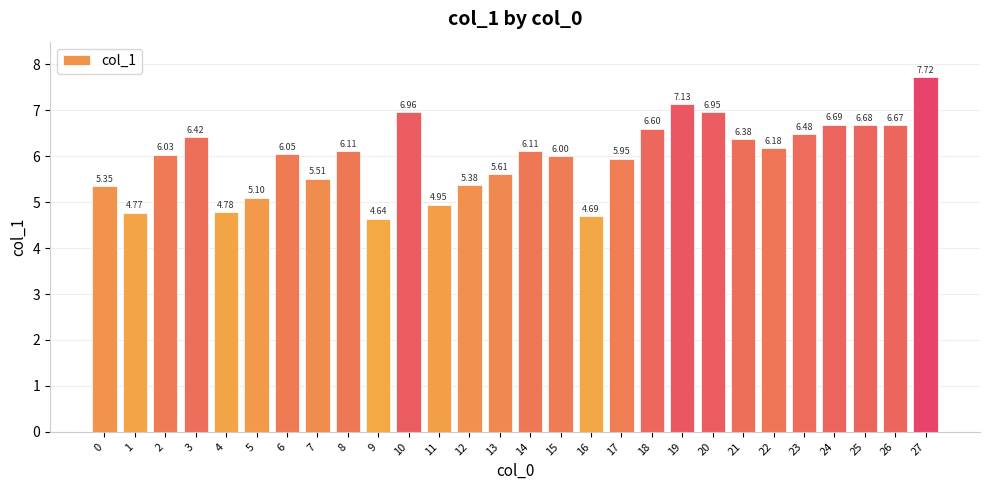

Does the chart contain any negative values?

No